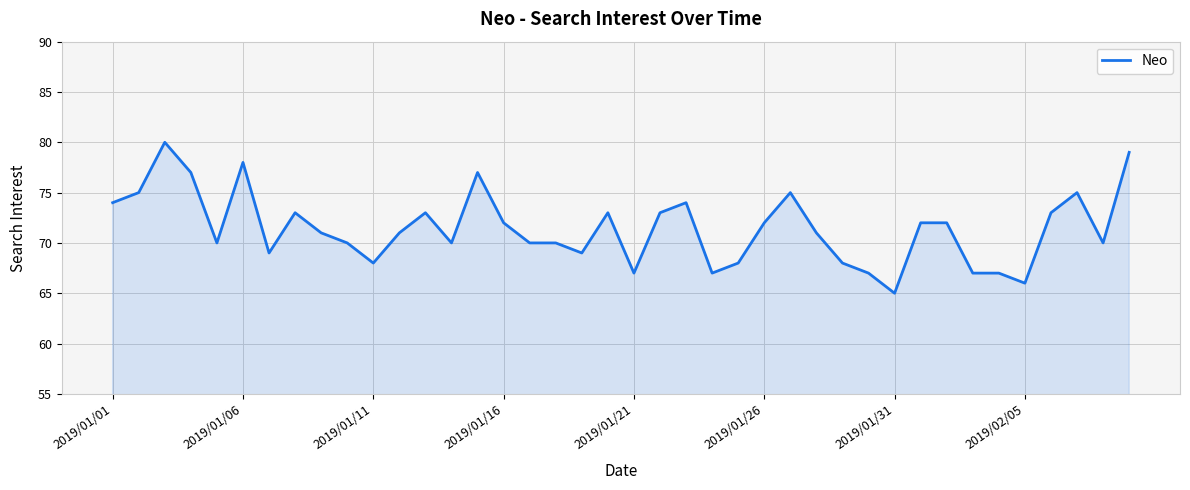

What is the average value?

71